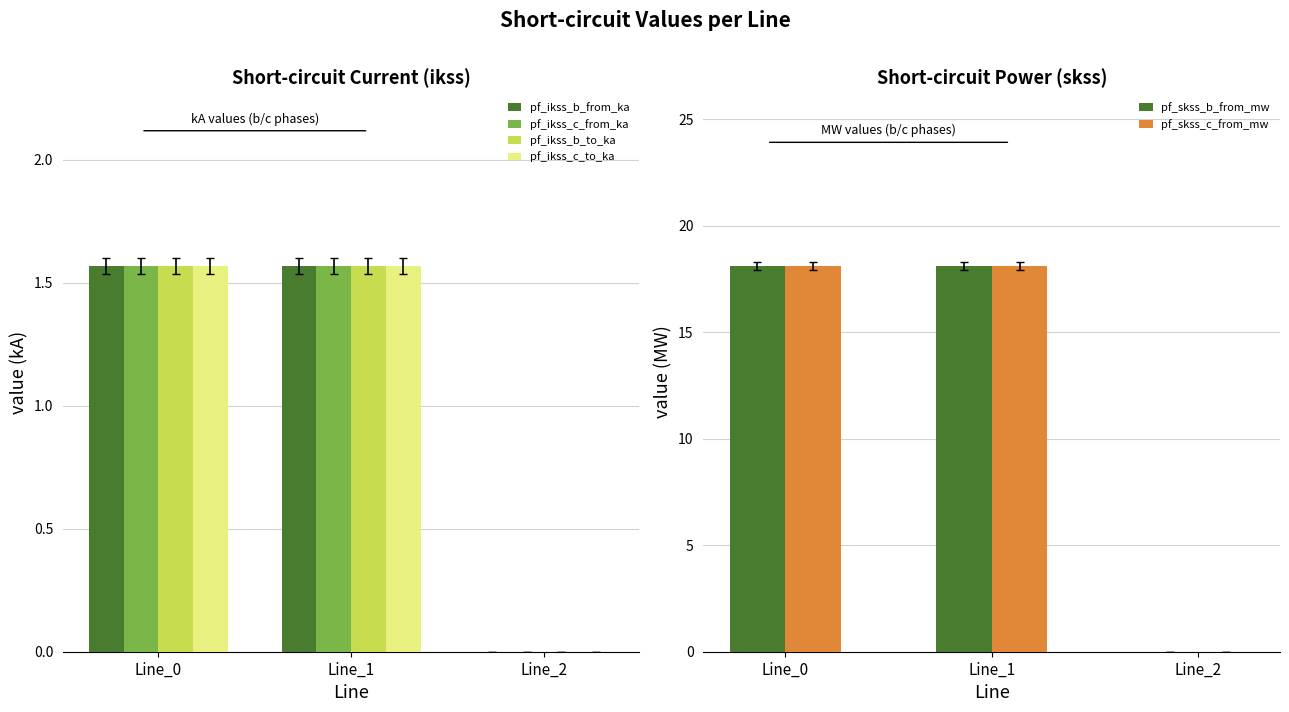

Where is pf_ikss_c_to_ka nearest to the value 0?

Line_2